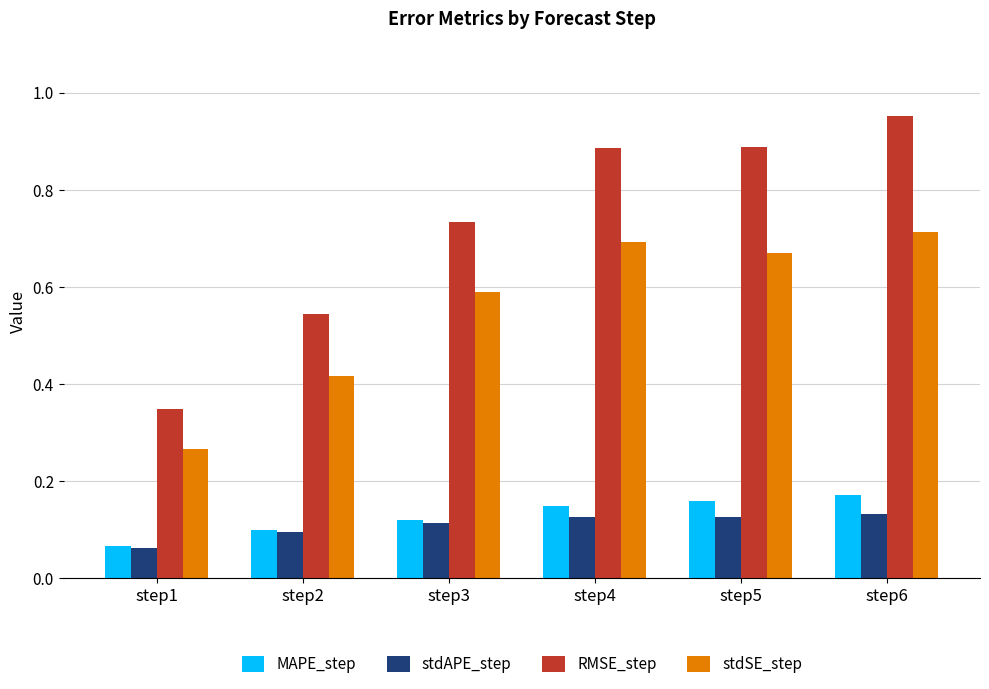

Is it true that MAPE_step equals 0.0 at step1?

False